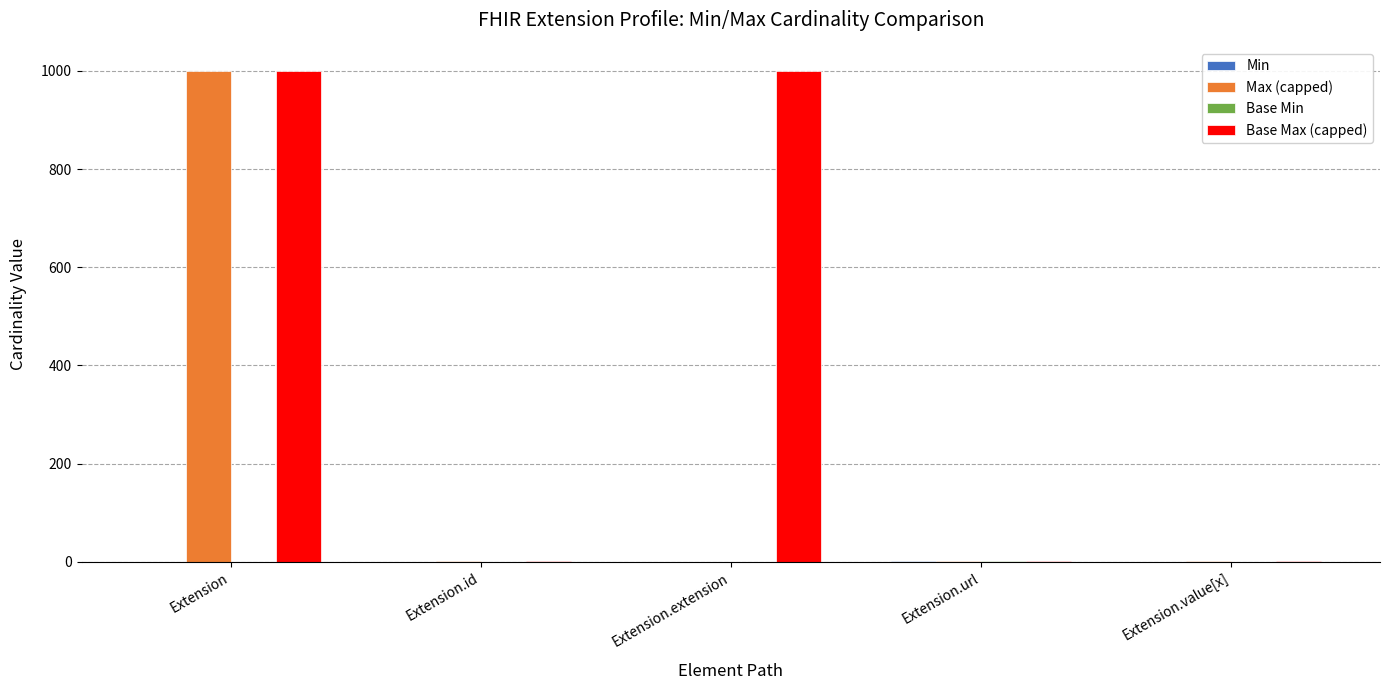

What is the sum of all Base Max (capped) values?

2001